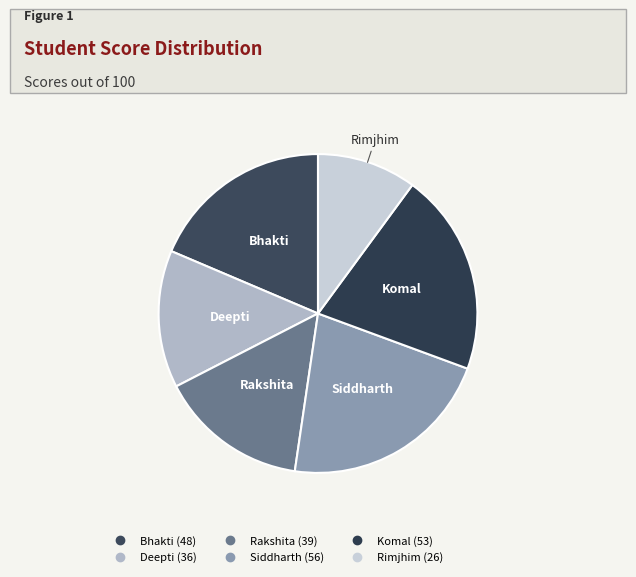

How many segments does this pie chart have?

6